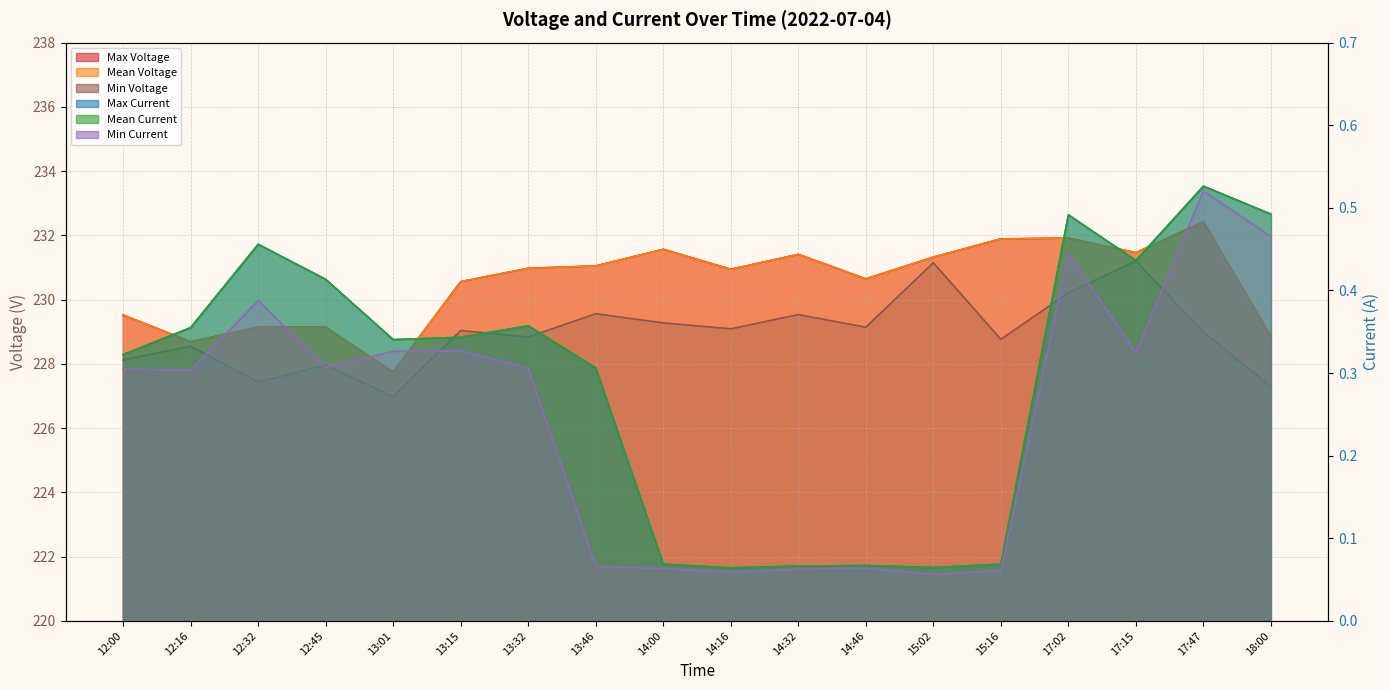

What value does the Min Current series have at 12:16?

0.3